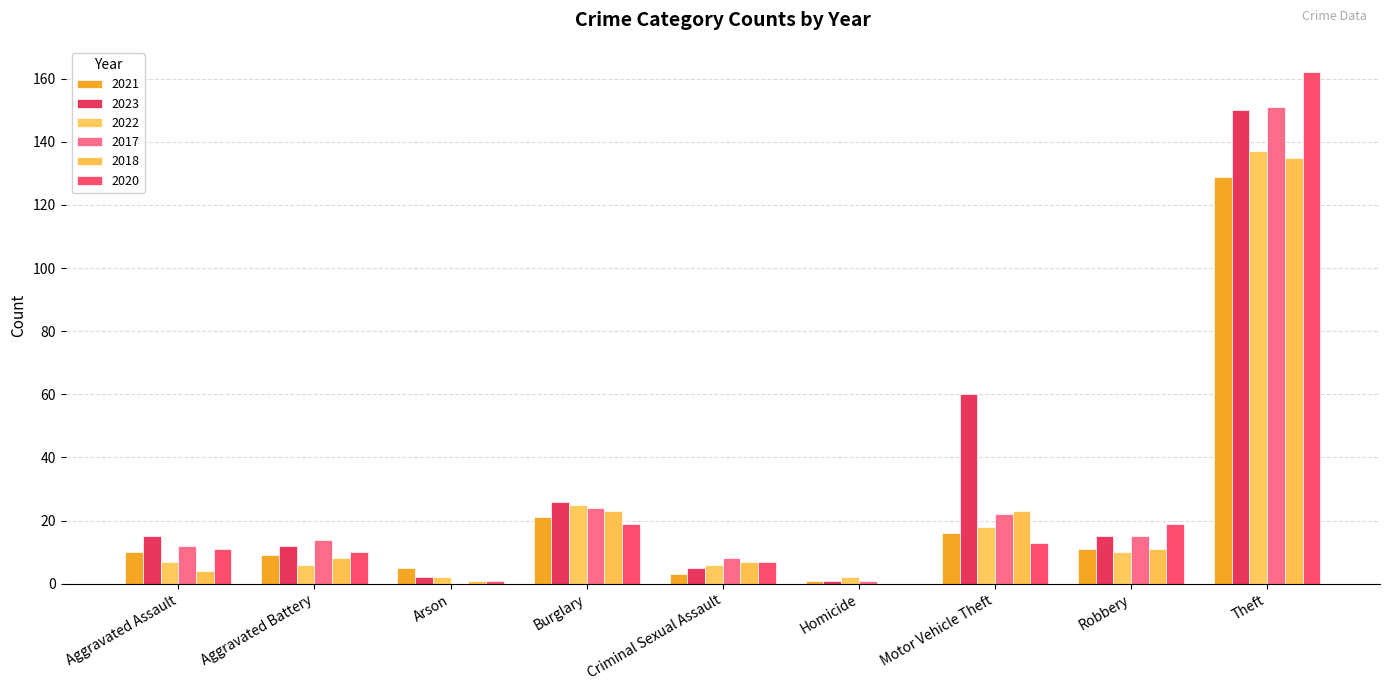

Which series has the largest total across all categories?

2023